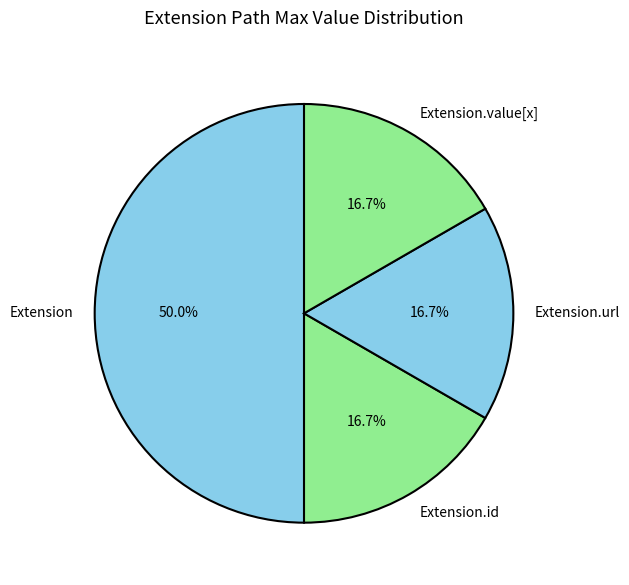

Count the number of slices in the pie.

4